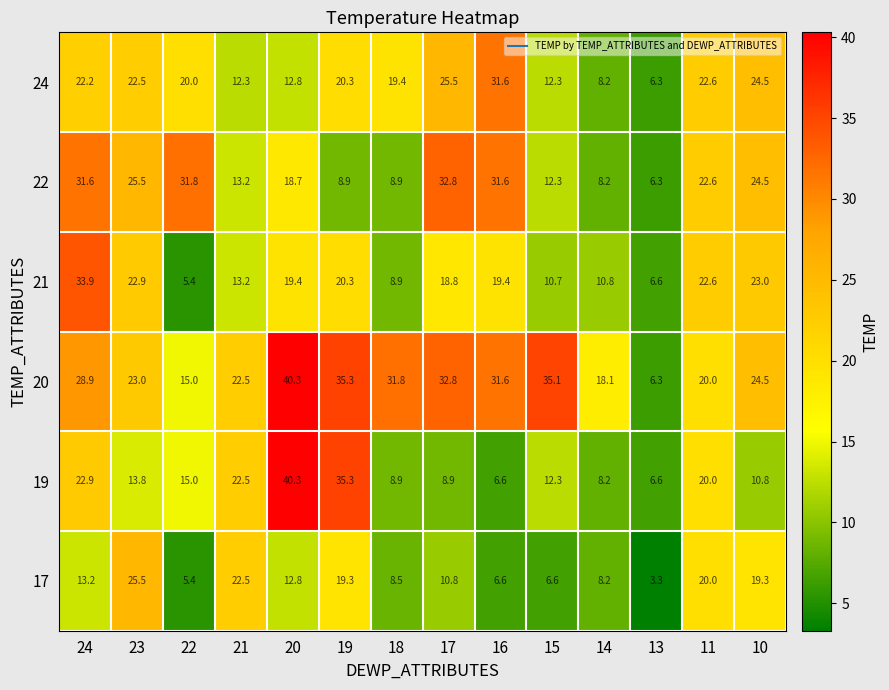

The 20 series shows 18.1 at 14. True or false?

True